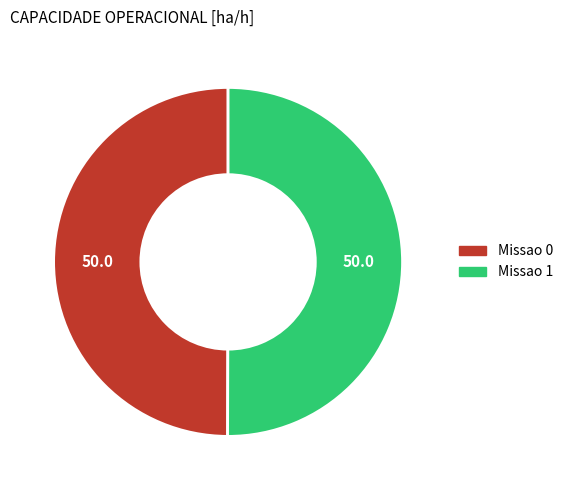

Is the sum of Missao 1 and Missao 0 greater than half?

Yes